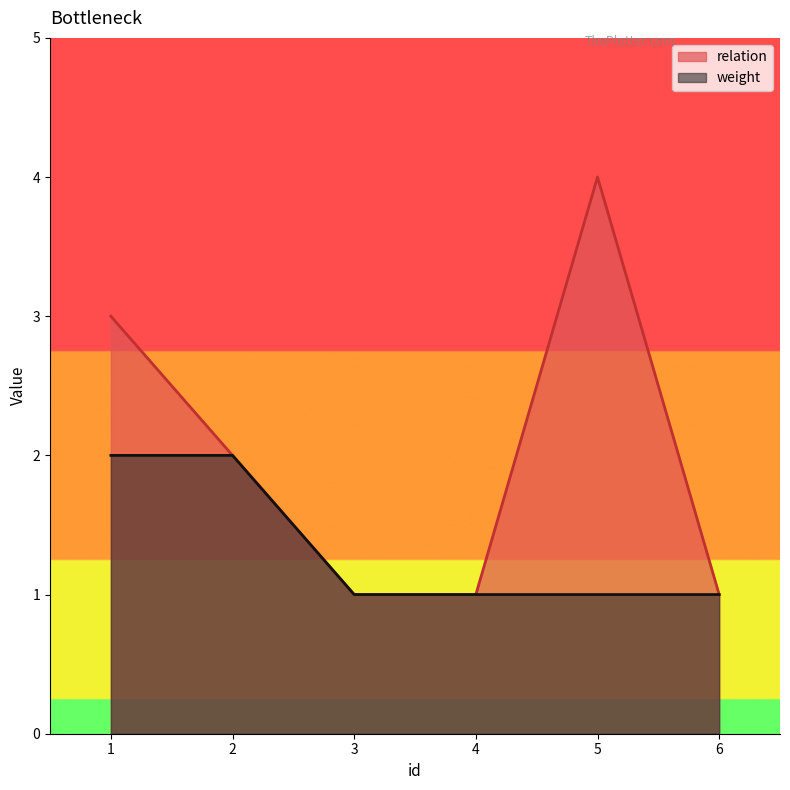

What is the difference between the relation values at 6 and 5?

3